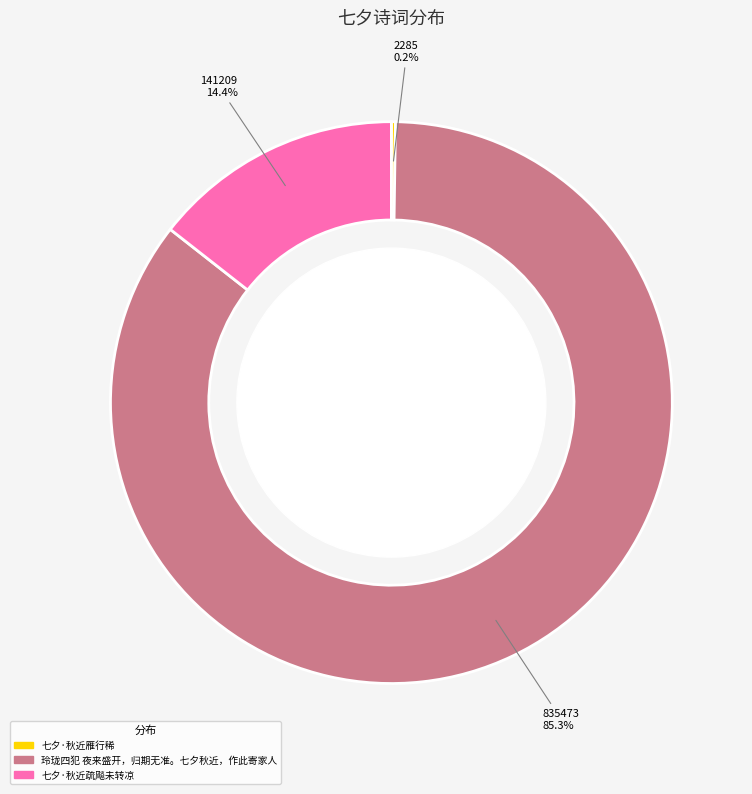

Do 玲珑四犯 夜来盛开，归期无准。七夕秋近，作此寄家人 and 七夕·秋近疏飚未转凉 together represent more than half of the pie?

Yes